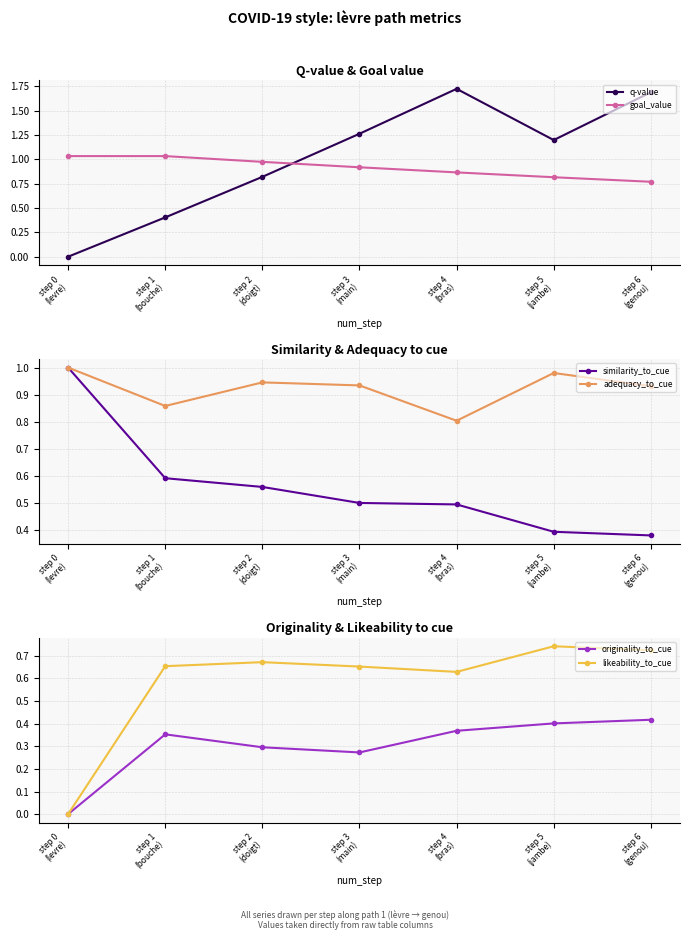

Between step 1
(bouche) and step 5
(jambe), which series saw the biggest shift?

q-value